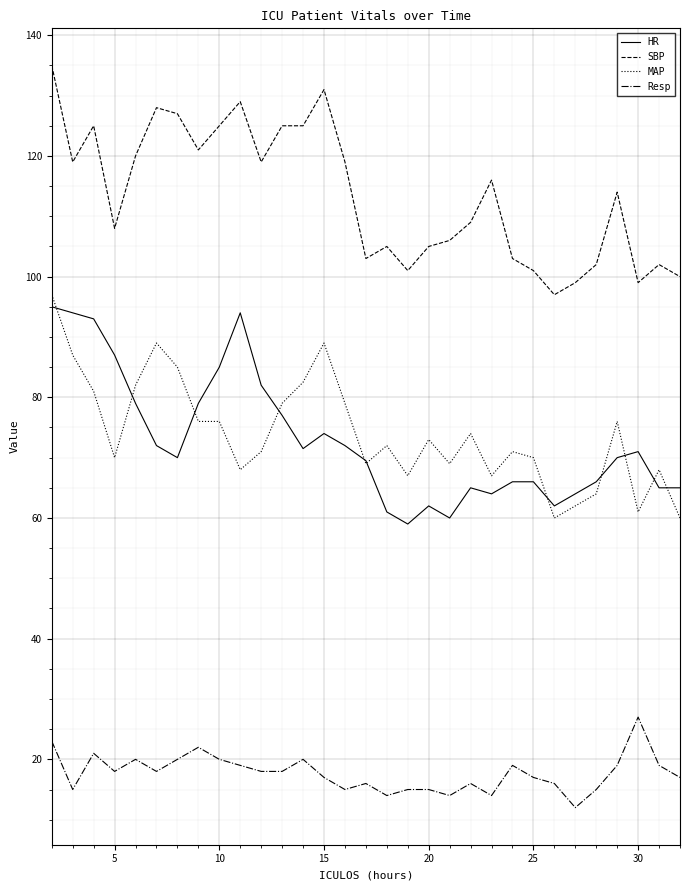

What is the minimum value shown in the chart?

12.0